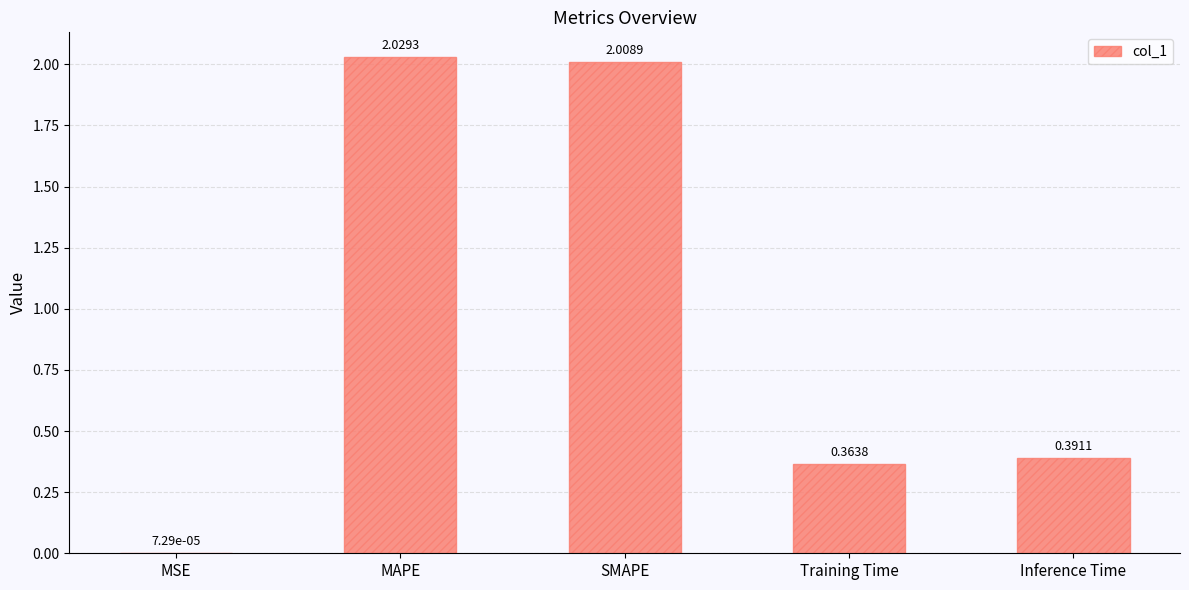

Are the bars grouped side by side (vs. stacked)?

No